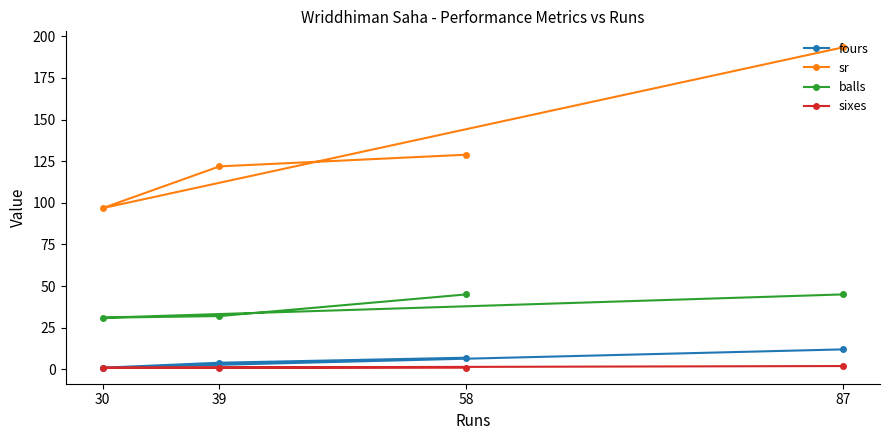

What is the spread (max minus min) of values at 58?

127.9